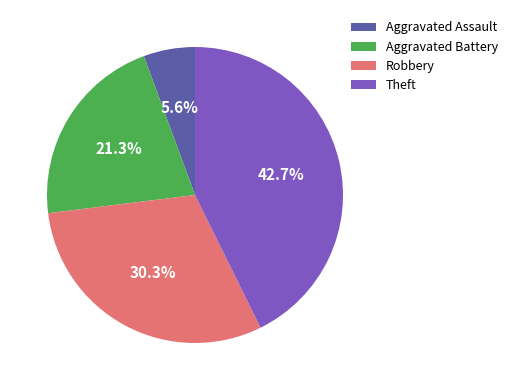

Rank the categories by value from highest to lowest.

Theft, Robbery, Aggravated Battery, Aggravated Assault